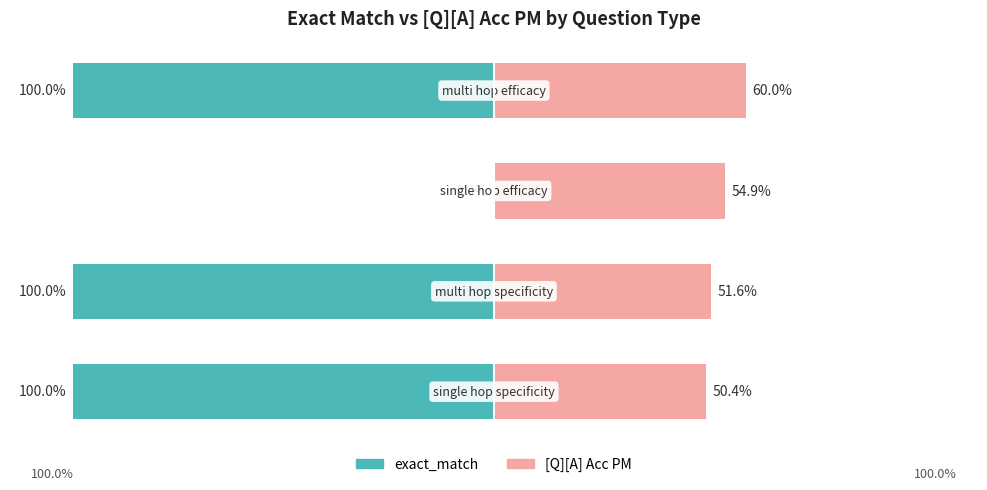

How many bars are there in total?

8